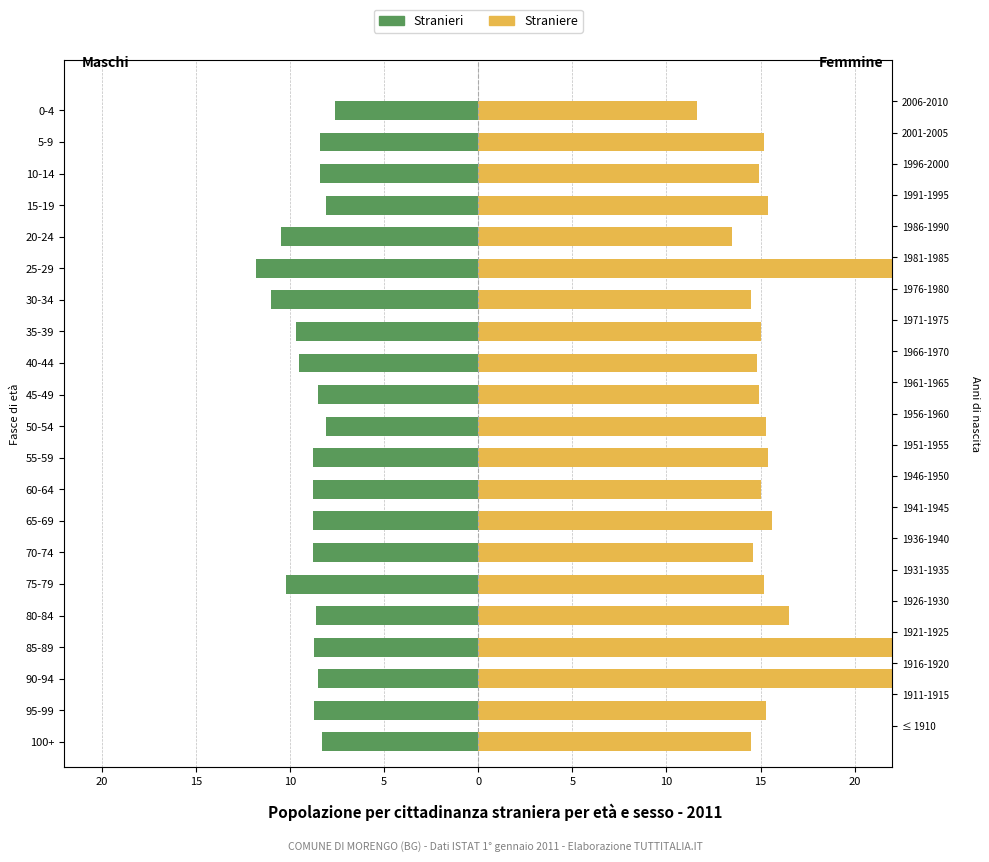

What is the maximum value for Stranieri?

-7.6